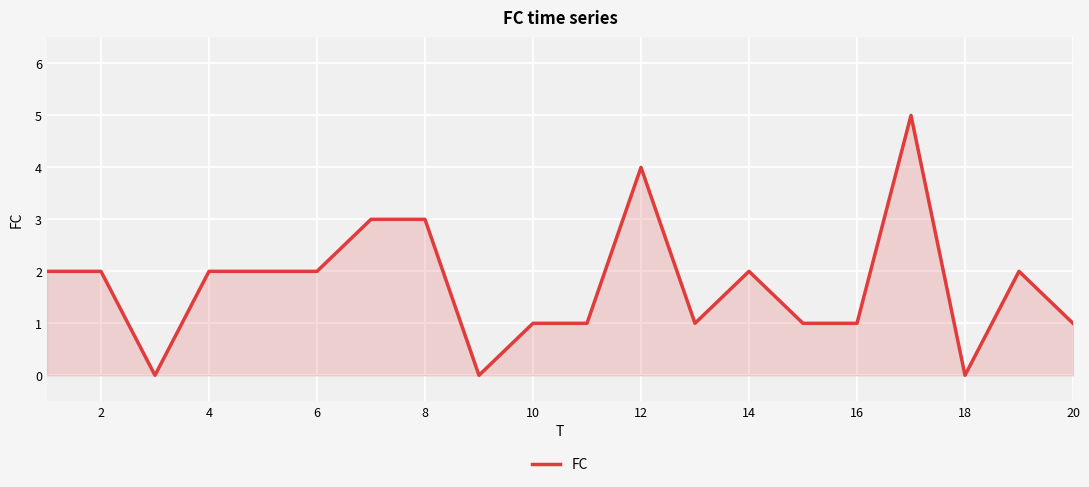

What is the greatest value displayed?

5